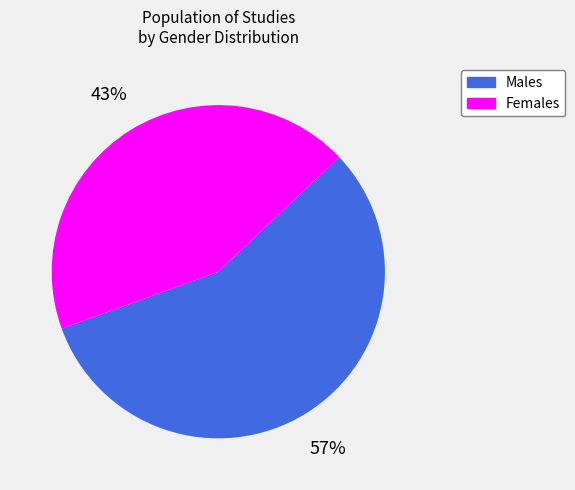

To the nearest percent, what is the average slice percentage?

50%